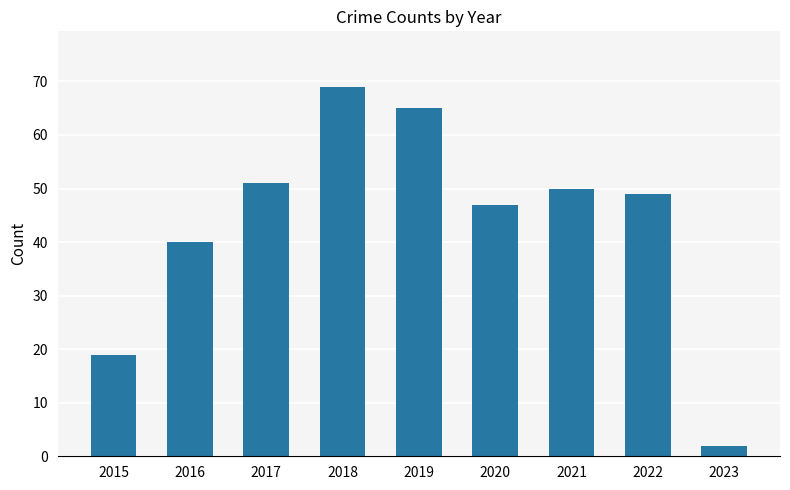

List the labels in order of value, smallest first.

2023, 2015, 2016, 2020, 2022, 2021, 2017, 2019, 2018